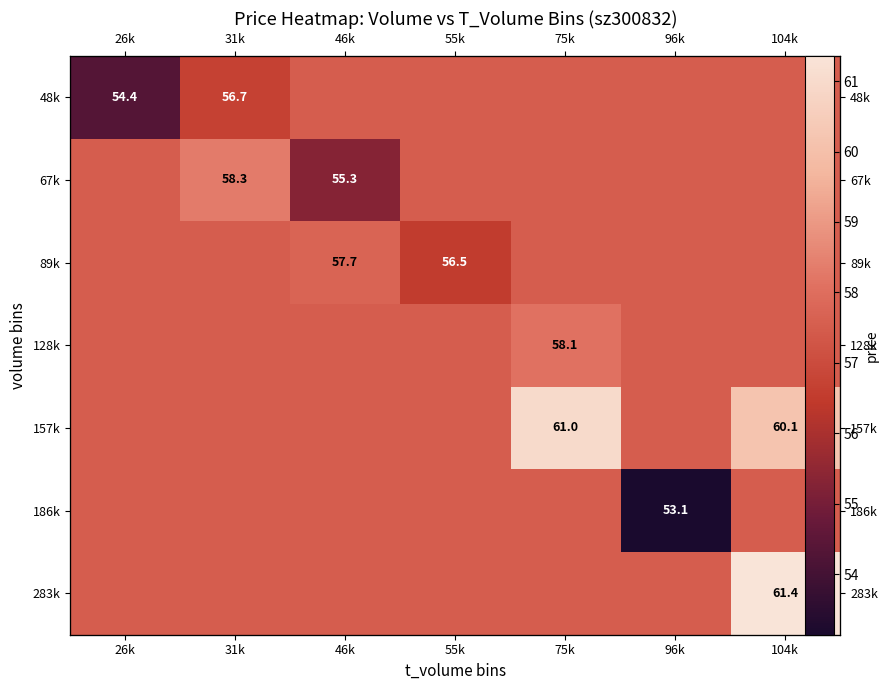

Which has a higher value, 104k or 55k?

104k